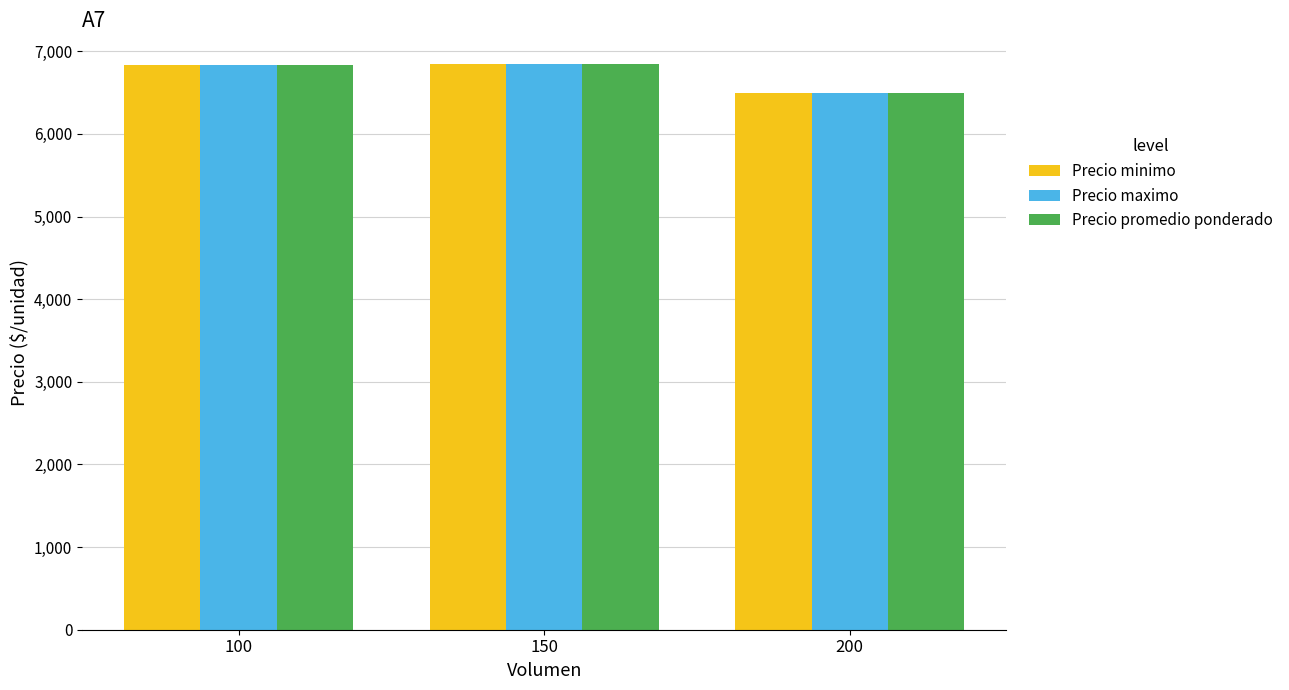

What is the difference between the Precio promedio ponderado values at 100 and 150?

17